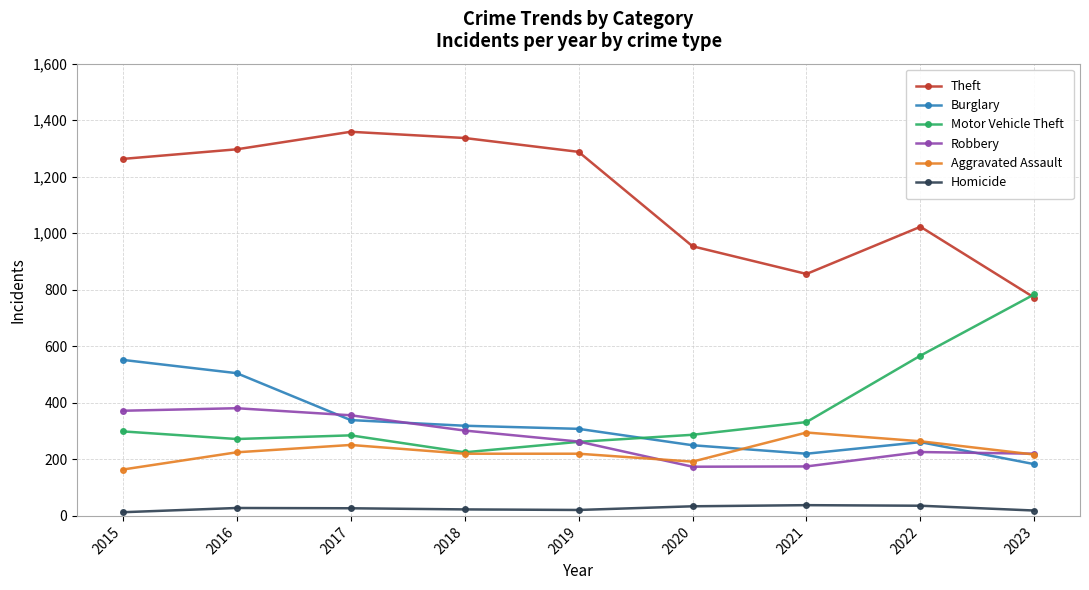

Between which two adjacent categories do Burglary and Motor Vehicle Theft first intersect?

2019 and 2020